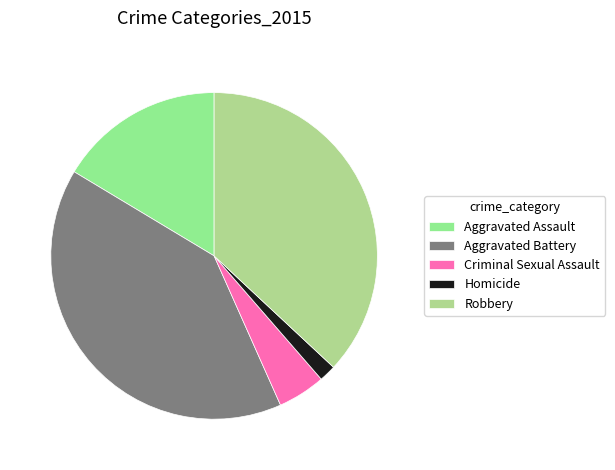

How many segments does this pie chart have?

5